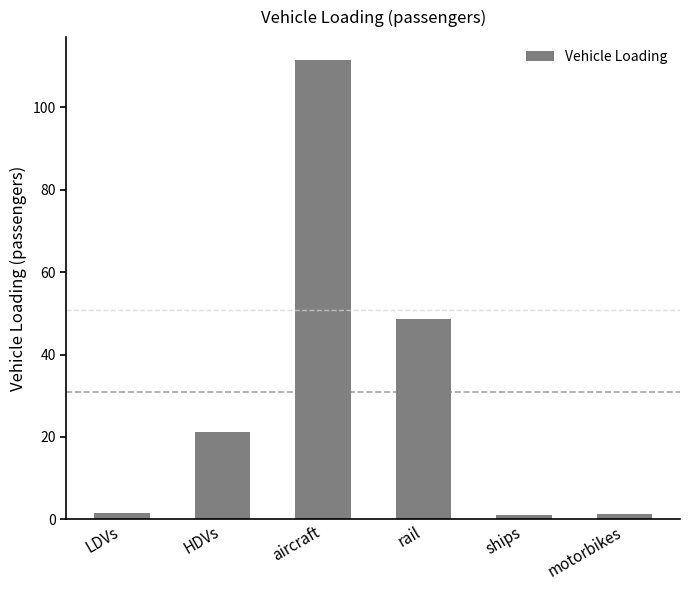

The chart shows a value of 75.4 at aircraft. True or false?

False